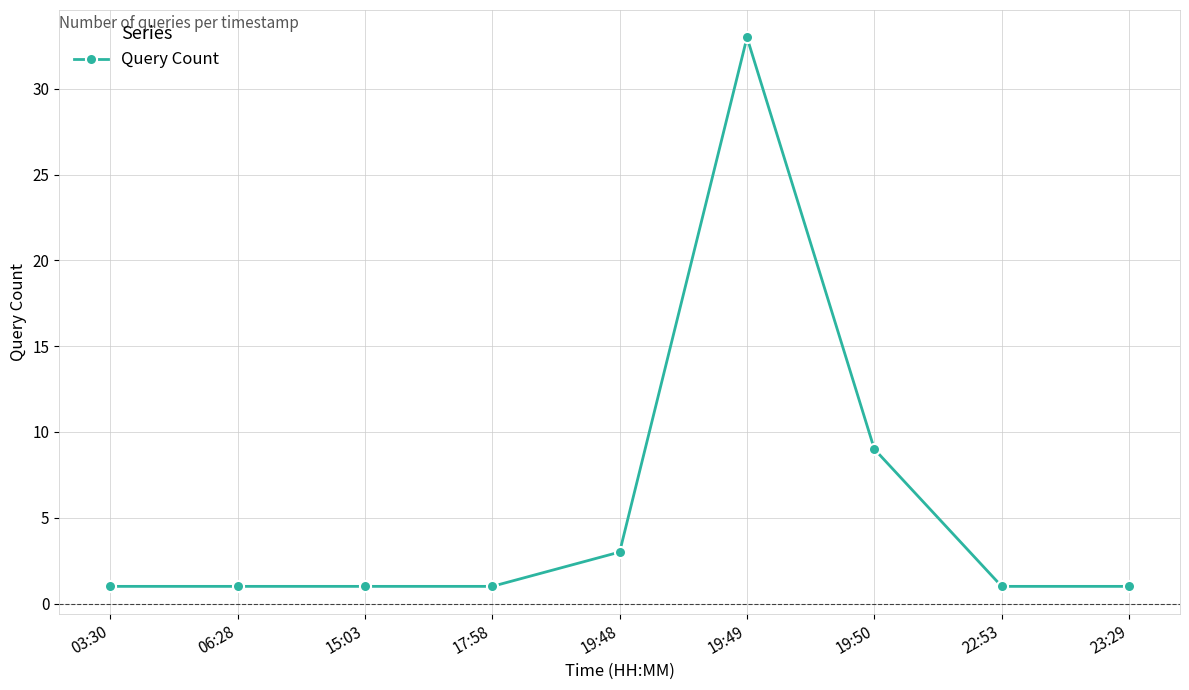

How many categories are shown in the chart?

9